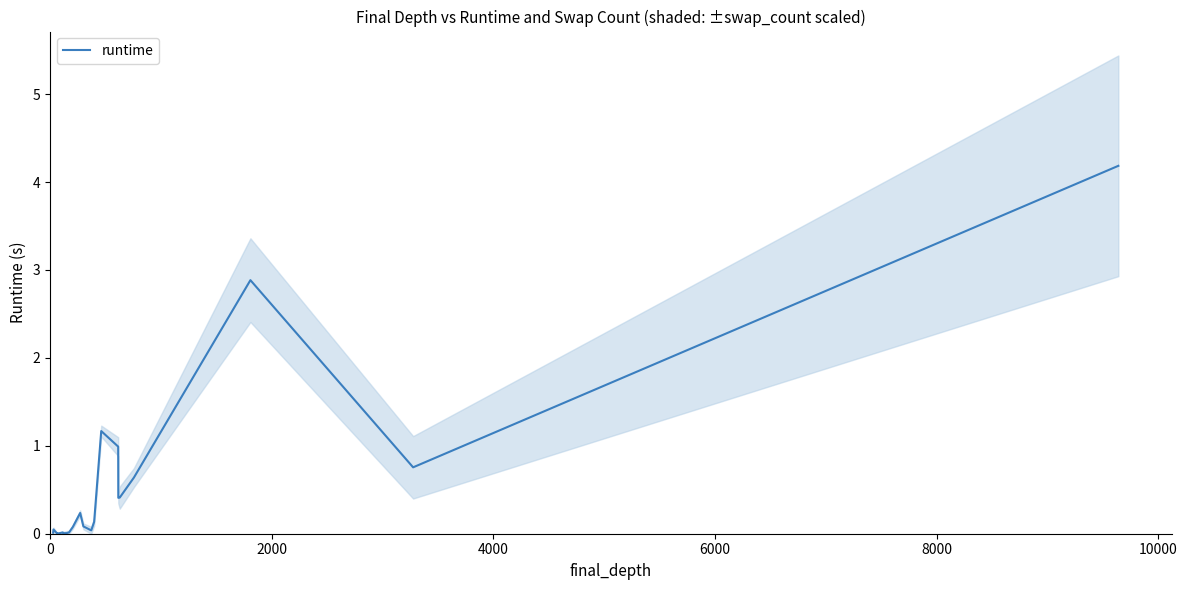

What is the maximum value shown in the chart?

4.2